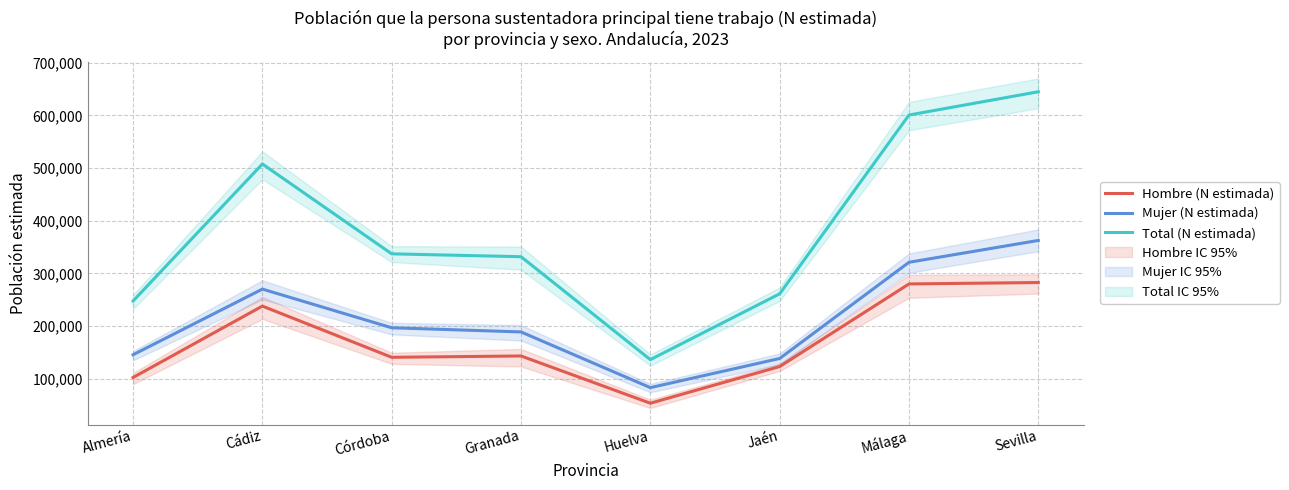

What is the average value of the Hombre (N estimada) series?

170185